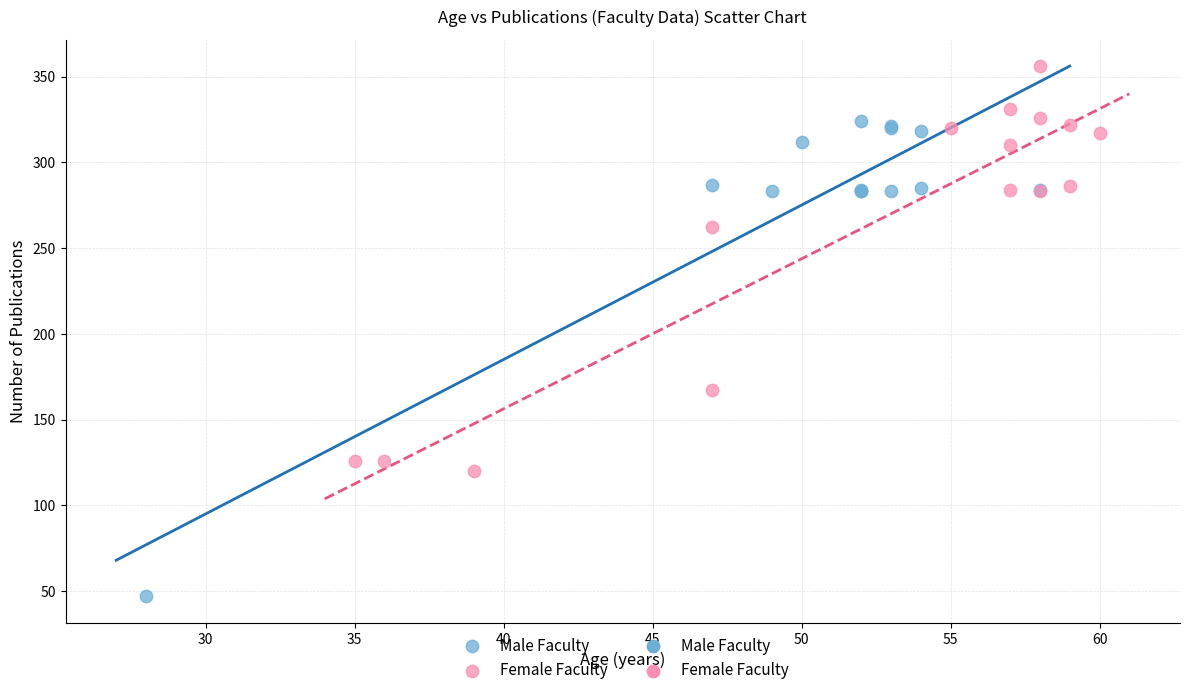

Which series has the widest spread of Y values?

Male Faculty